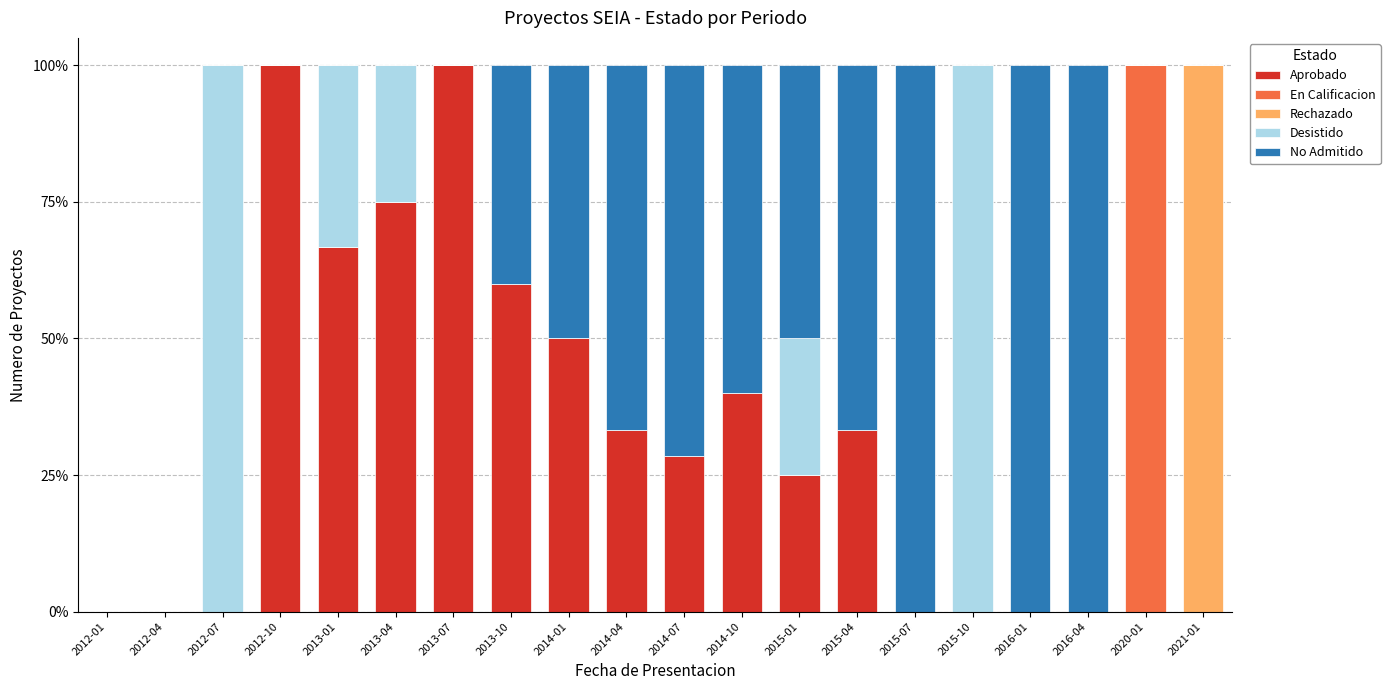

What is the maximum value for Aprobado?

100.0